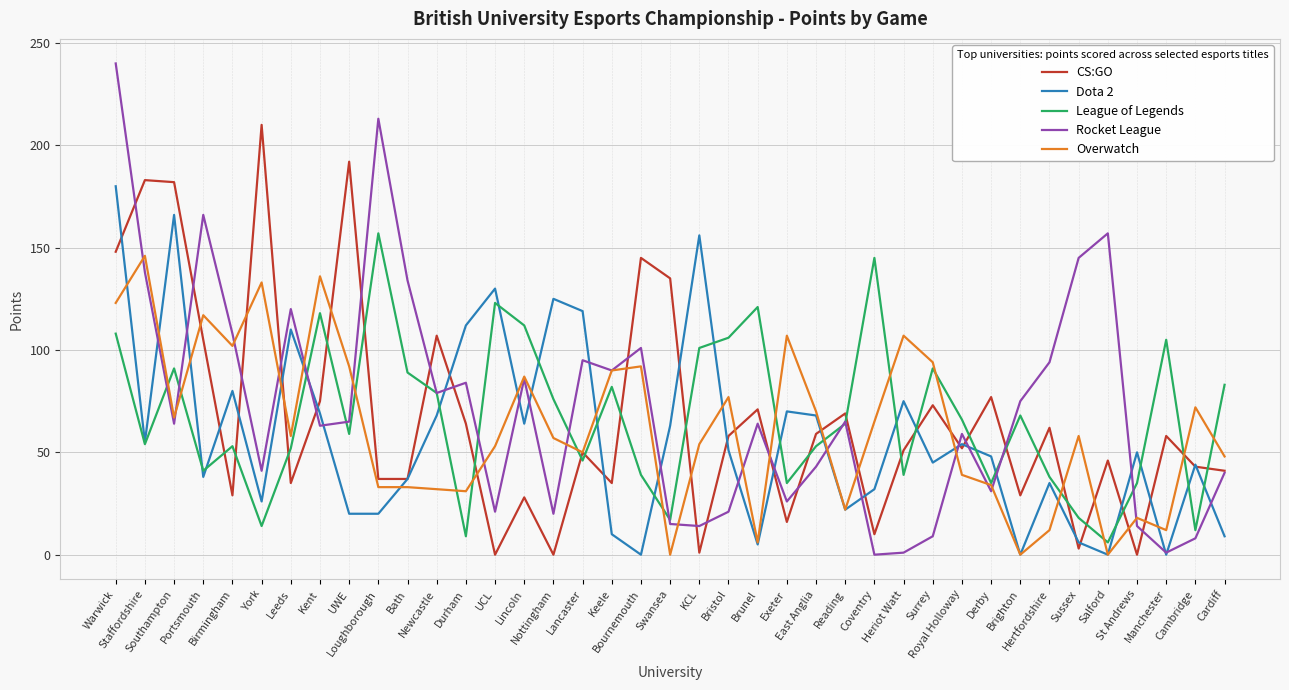

In Dota 2, how many points are higher than both neighbors (excluding endpoints)?

12